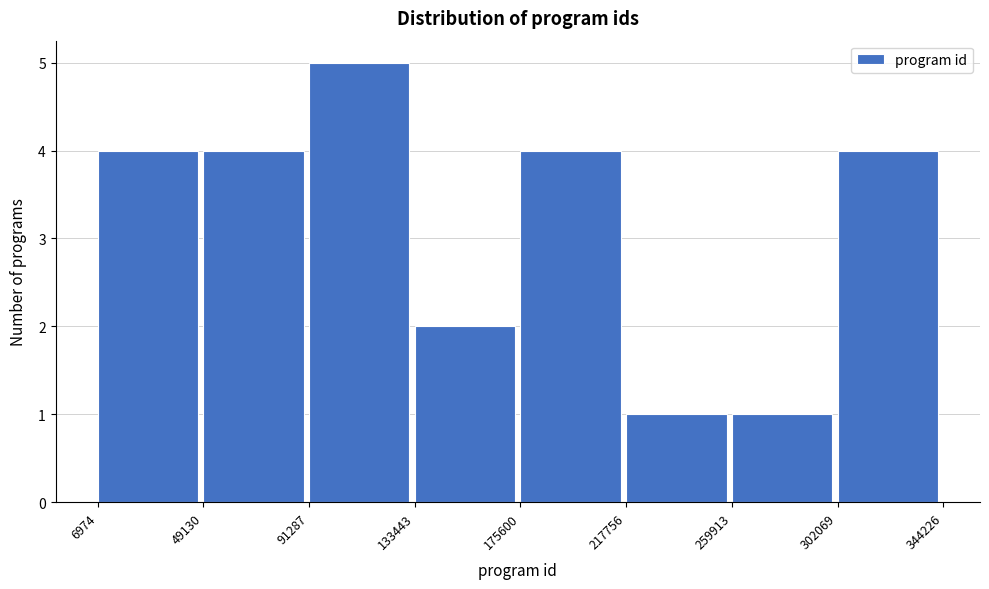

Which range on the x-axis has the tallest bar?

91287 to 133443